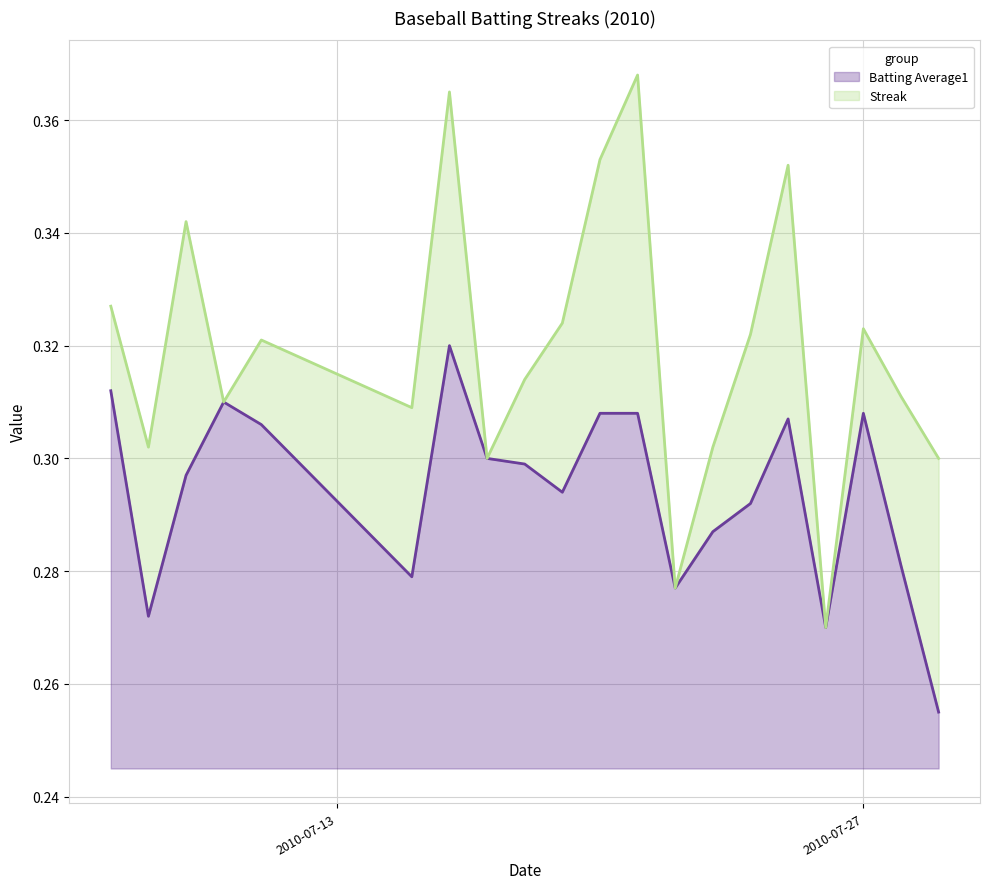

Is it true that the value at 2010-07-20 is 0.5?

False